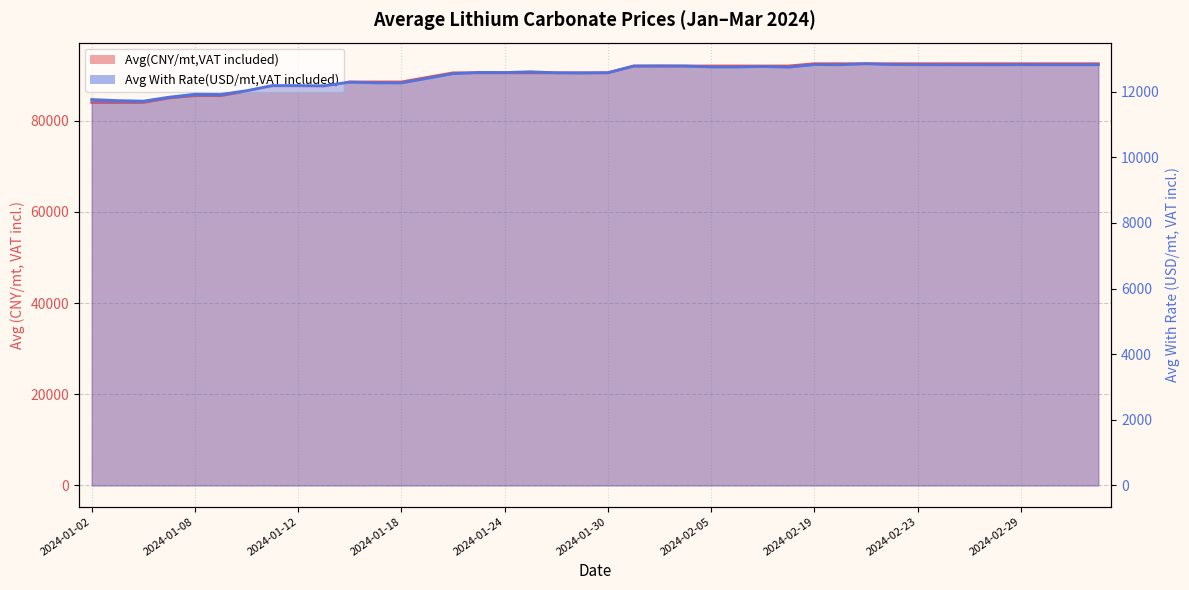

What are all the series names shown in the legend?

Avg(CNY/mt,VAT included), Avg With Rate(USD/mt,VAT included)